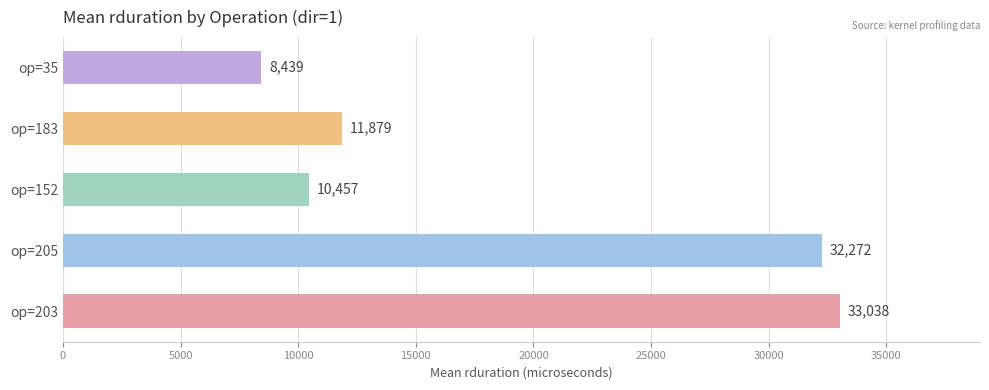

Between op=183 and op=205, which is larger?

op=205